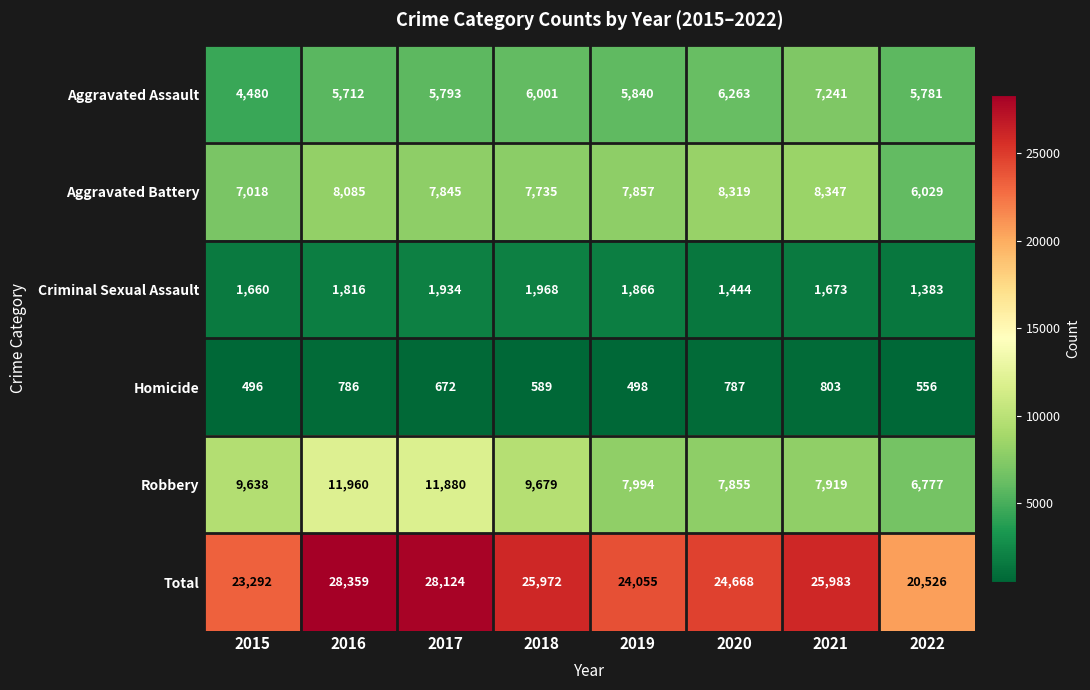

Which label corresponds to the largest value in the chart?

2016